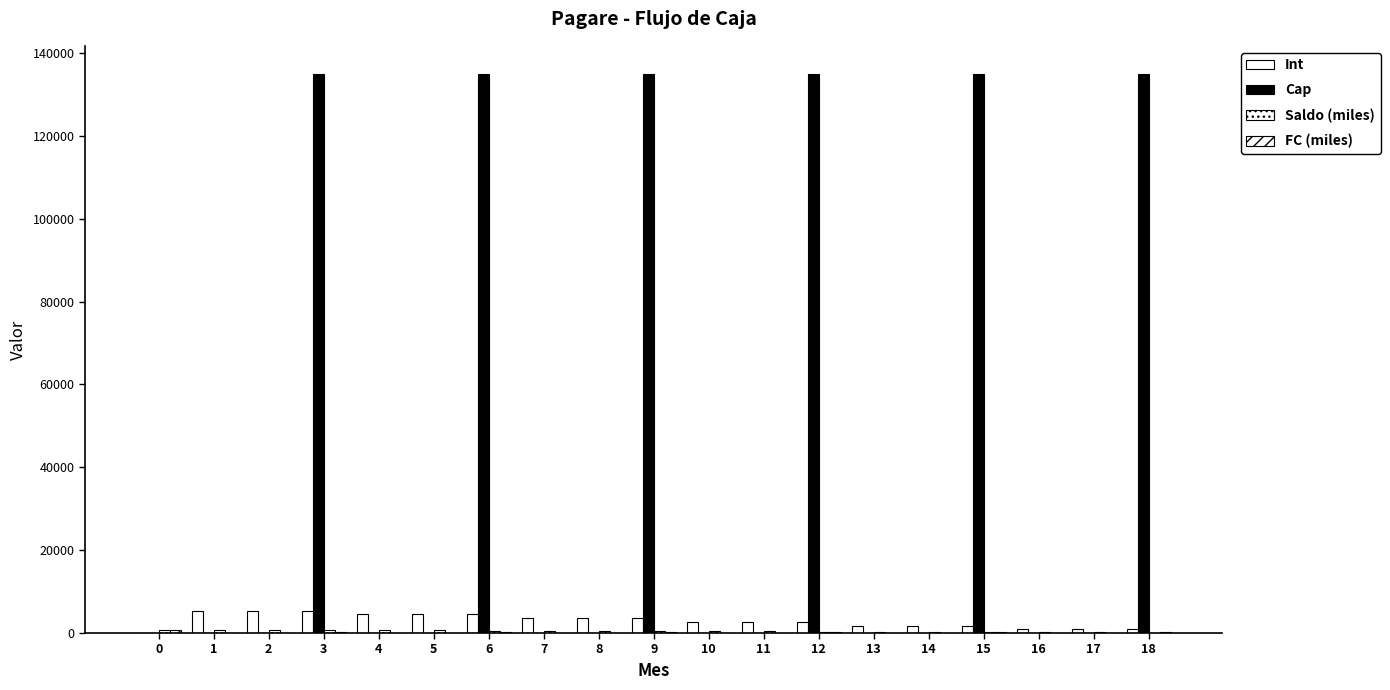

Does the chart contain stacked bars?

No